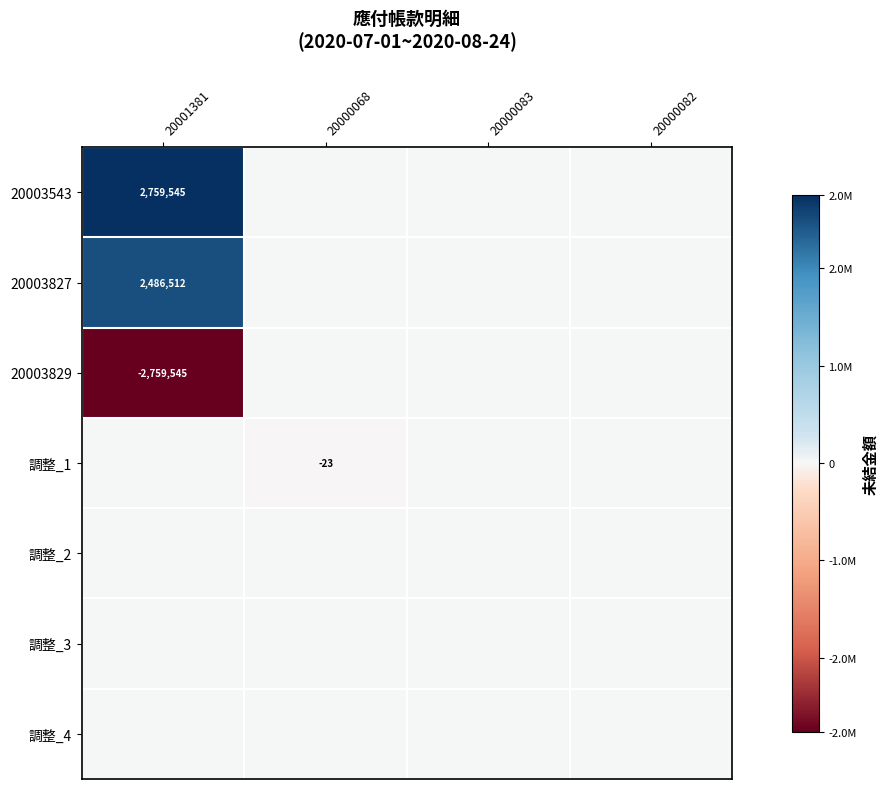

Which series has the largest total across all categories?

20003543